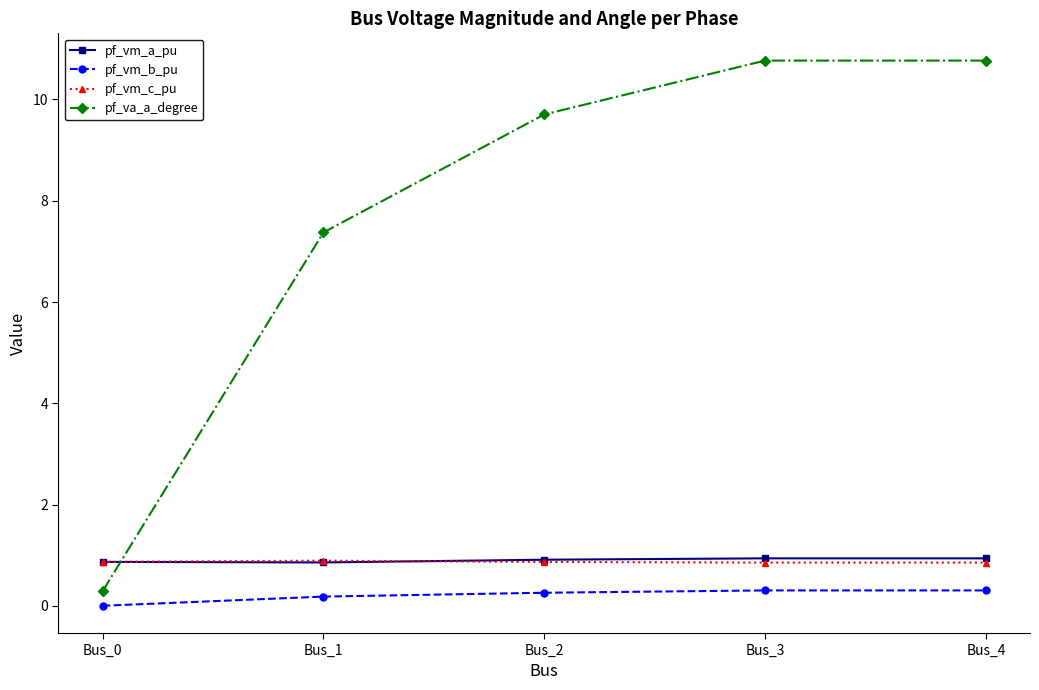

What is the sum of all pf_vm_c_pu values?

4.3